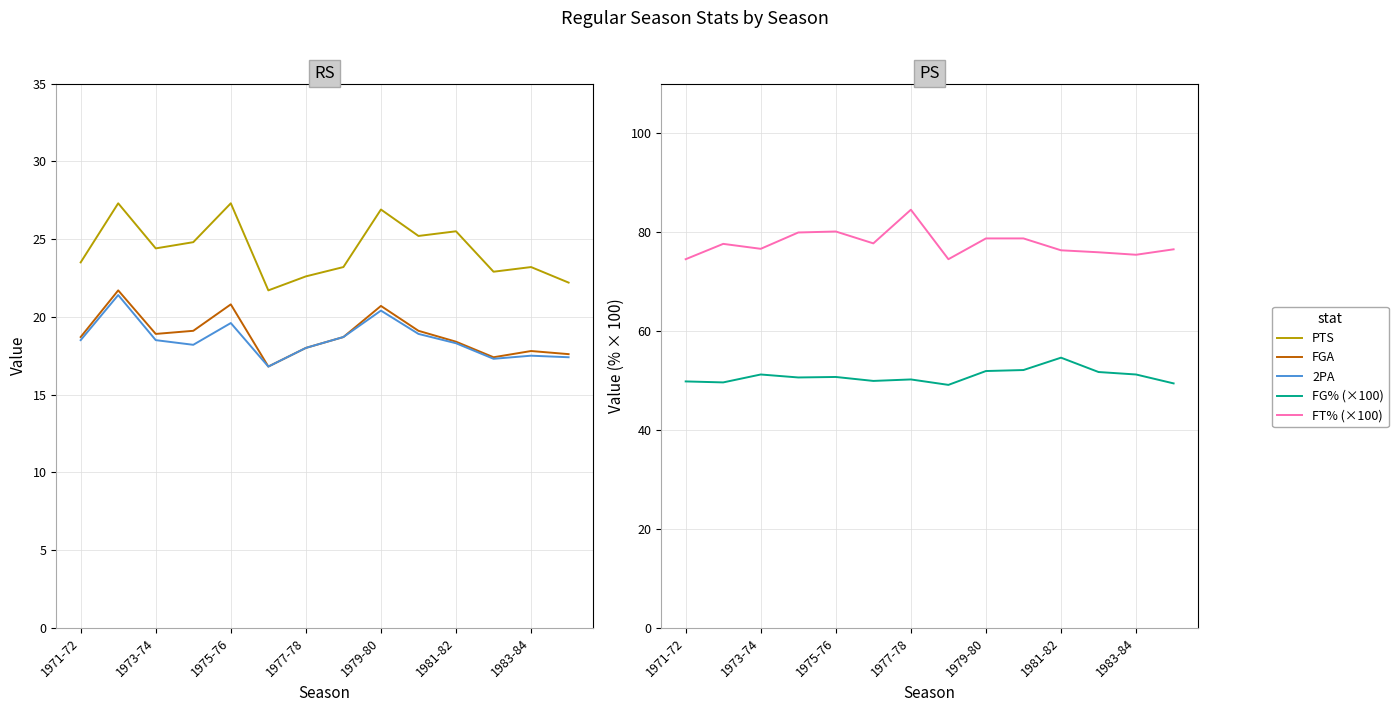

What is the difference between the maximum and minimum values in the FGA series?

4.9